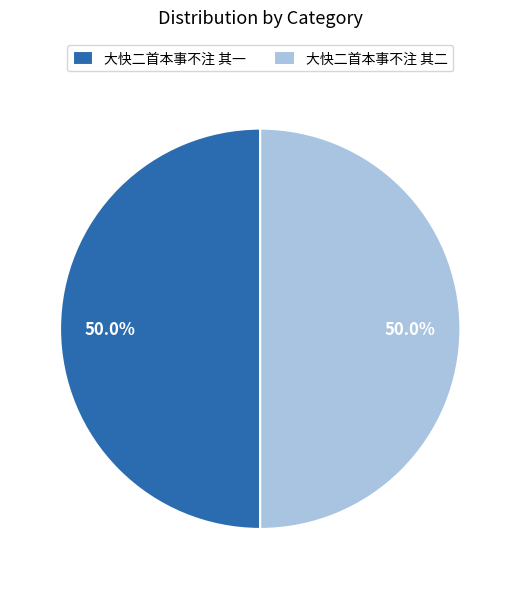

Combined, do 大快二首本事不注 其二 and 大快二首本事不注 其一 account for over 50%?

Yes